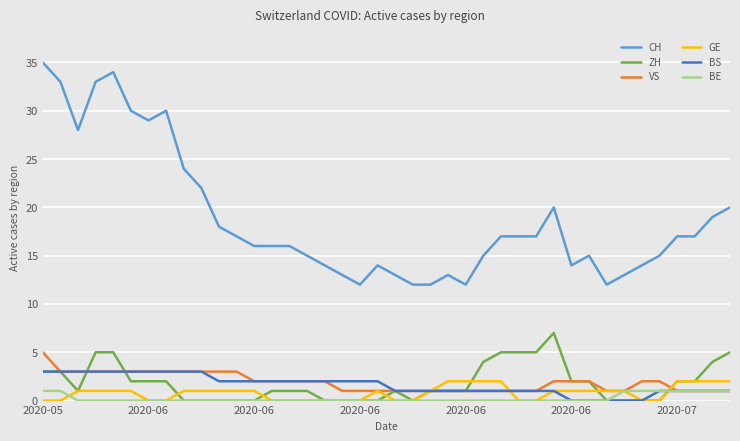

What is the maximum value shown in the chart?

35